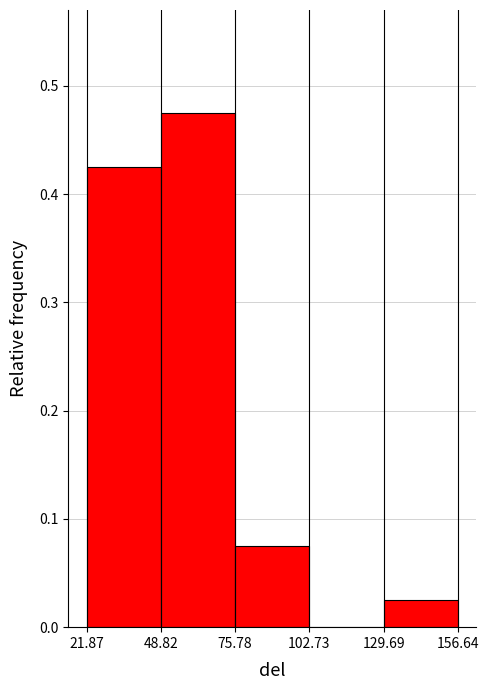

Reading left to right, transcribe this chart: for each bar, give the range it covers on the x-axis and its height. The values are not printed on the chart, so give them approximately, as read against the axis.

21.87 to 48.82: 0.43
48.82 to 75.78: 0.48
75.78 to 102.73: 0.08
102.73 to 129.69: 0
129.69 to 156.64: 0.03